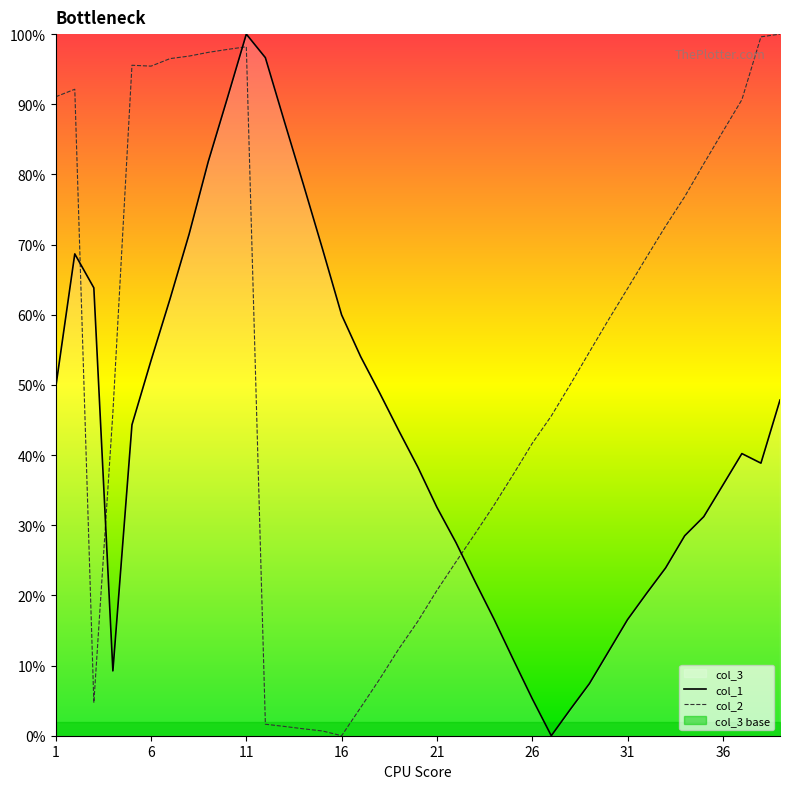

The col_2 series shows 58.5 at 26. True or false?

False